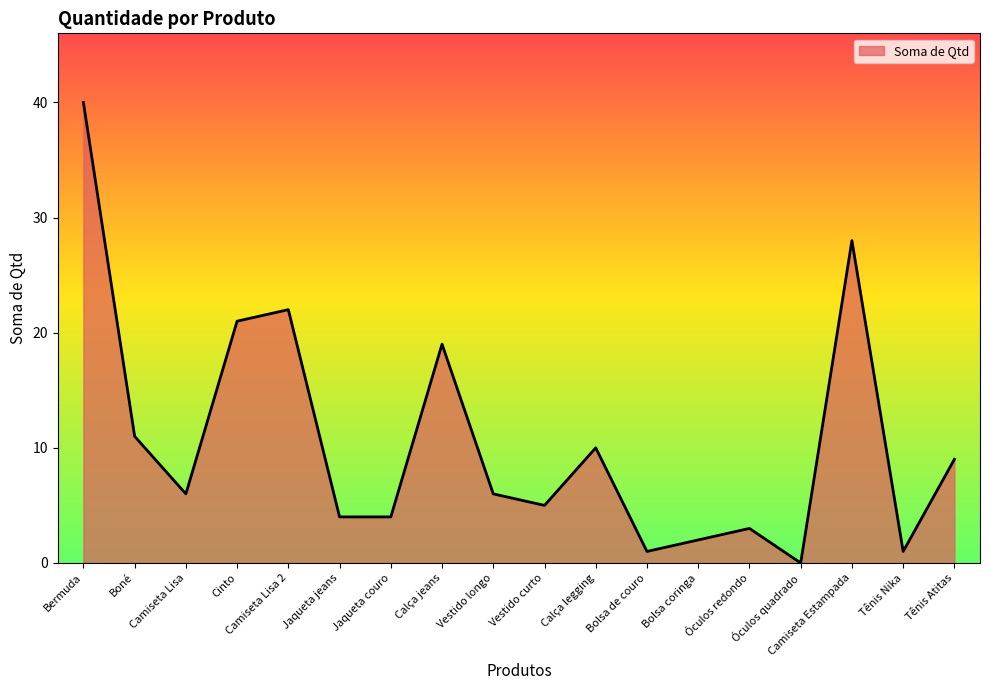

Between Óculos redondo and Camiseta Lisa 2, which is larger?

Camiseta Lisa 2